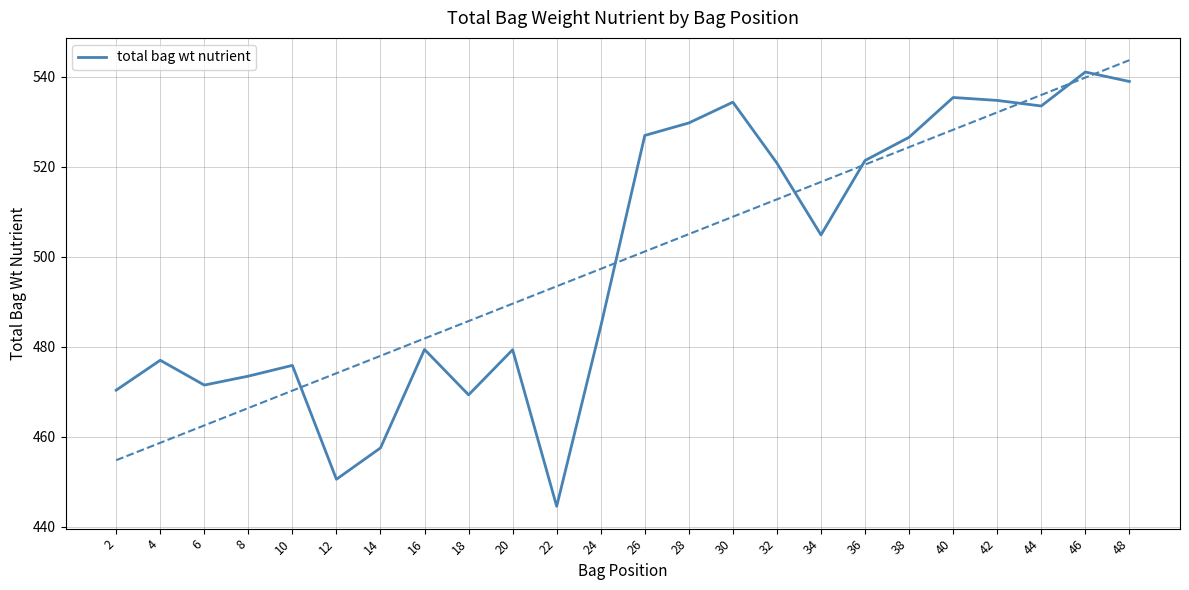

True or false: the data shows 484.6 at 24.

True